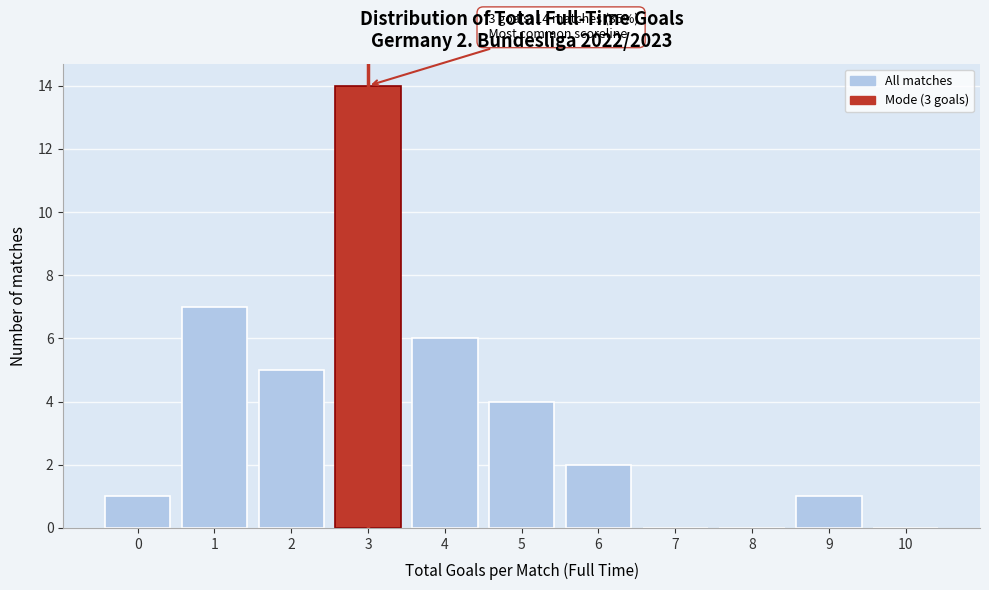

Which range on the x-axis has the tallest bar?

2.5 to 3.5